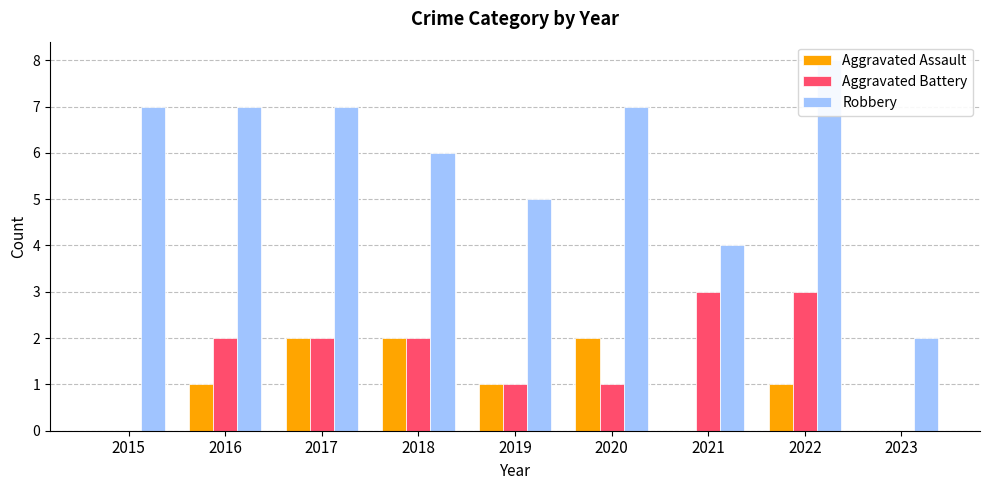

What is the average value of the Aggravated Battery series?

2